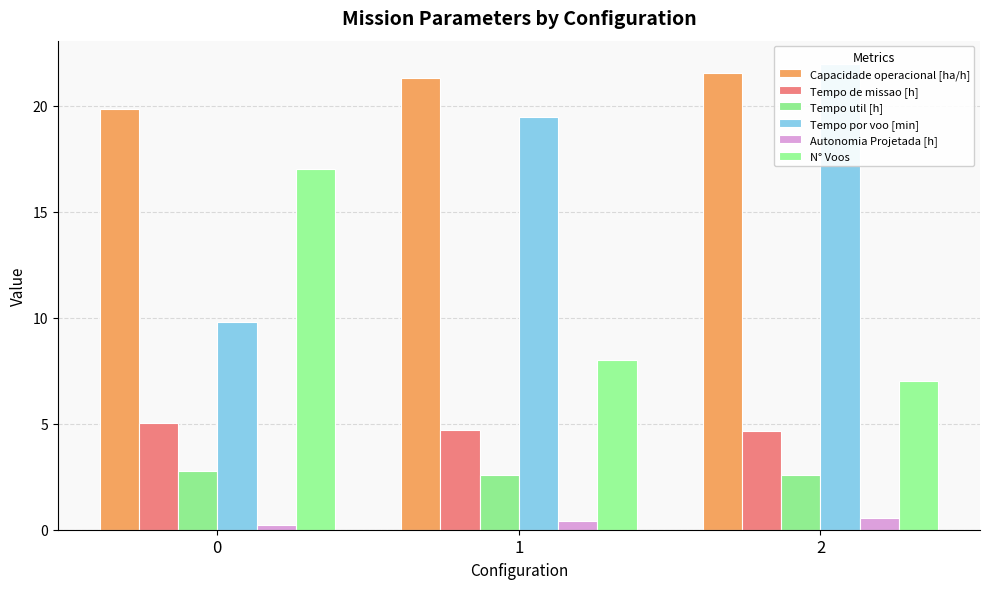

Reading left to right, what are all the values shown in this chart?

Capacidade operacional [ha/h]: 0=19.8	1=21.3	2=21.6
Tempo de missao [h]: 0=5.0	1=4.7	2=4.6
Tempo util [h]: 0=2.8	1=2.6	2=2.6
Tempo por voo [min]: 0=9.8	1=19.5	2=22.0
Autonomia Projetada [h]: 0=0.2	1=0.4	2=0.6
N° Voos: 0=17.0	1=8.0	2=7.0